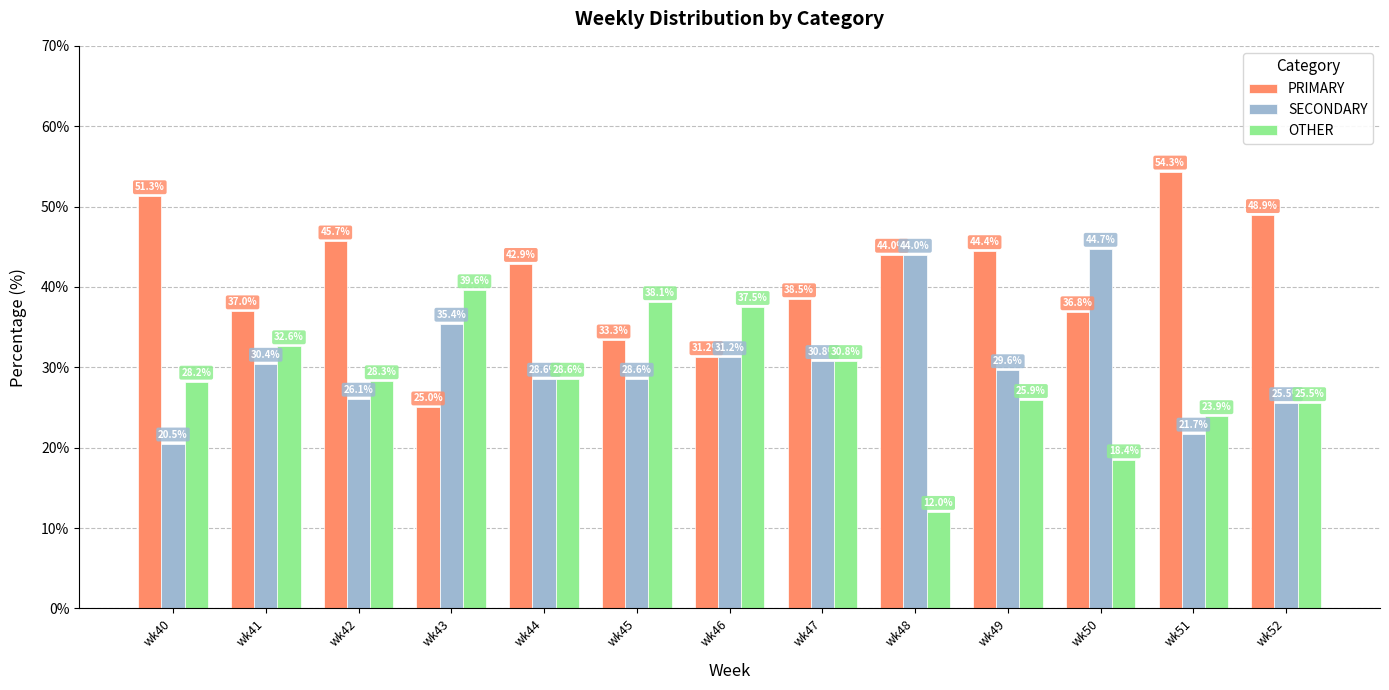

What is the approximate value of PRIMARY at wk47?

38.5